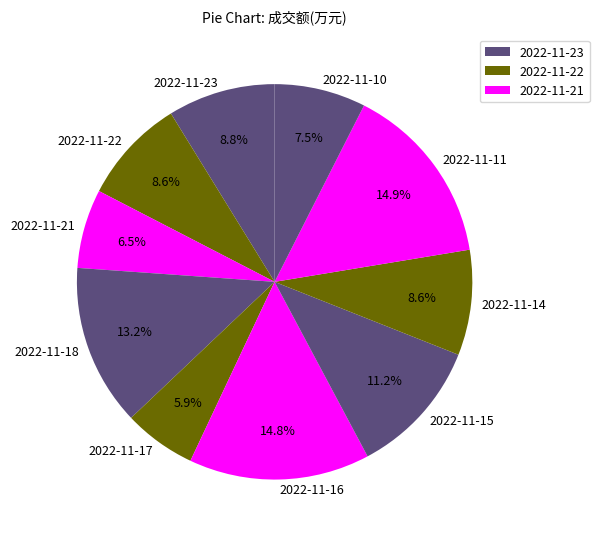

How many slices are in this pie chart?

10